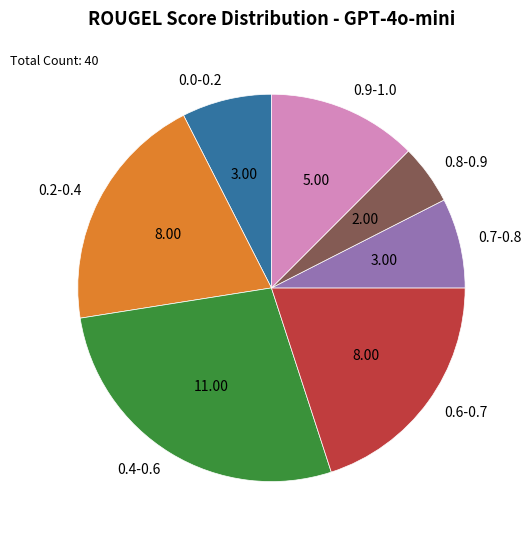

Between 0.6-0.7 and 0.9-1.0, which is larger?

0.6-0.7